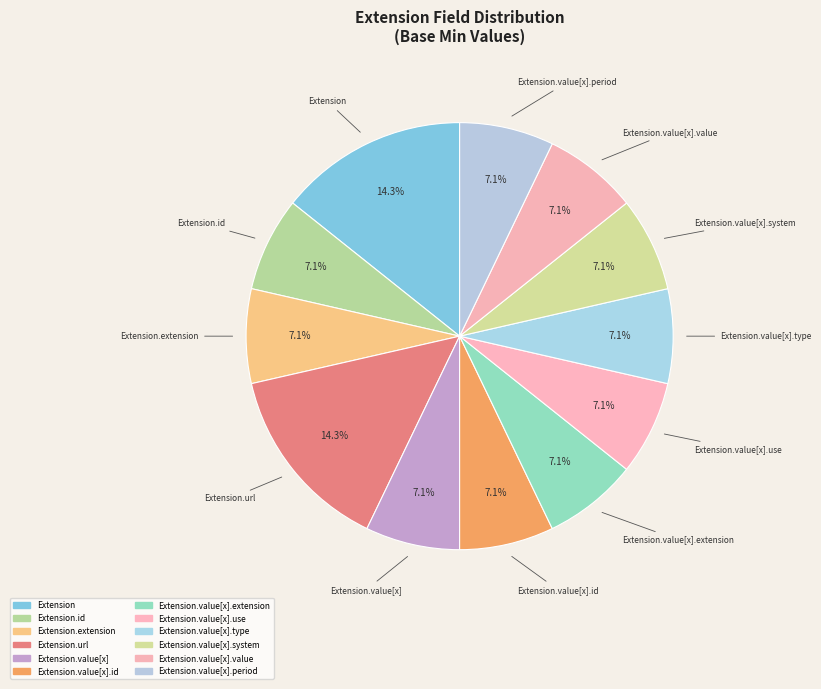

How many segments does this pie chart have?

12